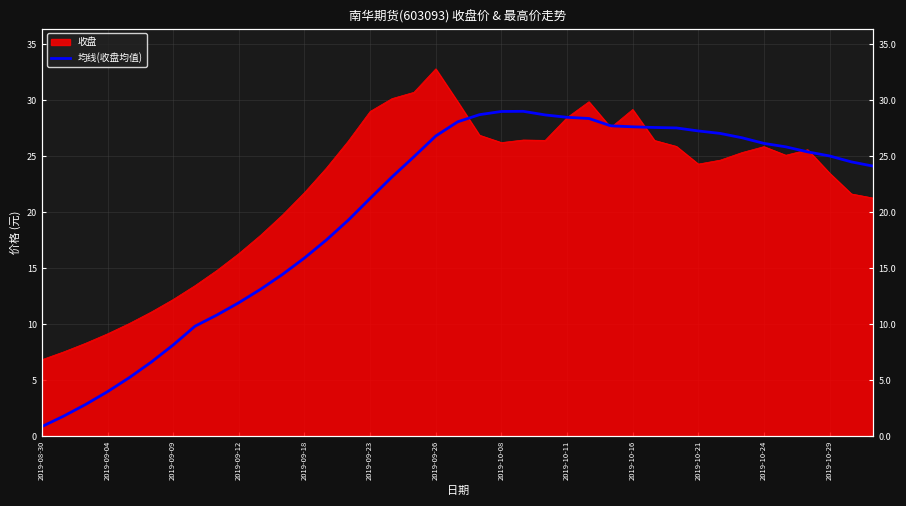

Does the chart have visible grid lines?

Yes